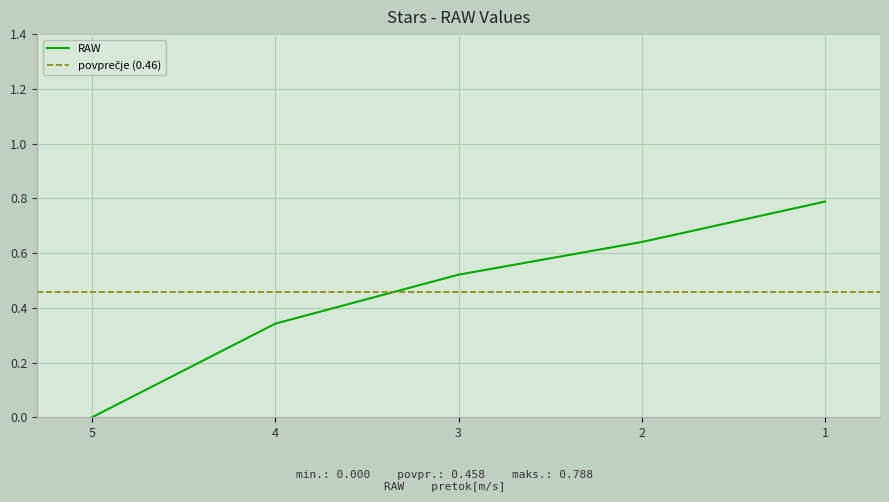

What is the change in value from 5 to 3?

+0.5